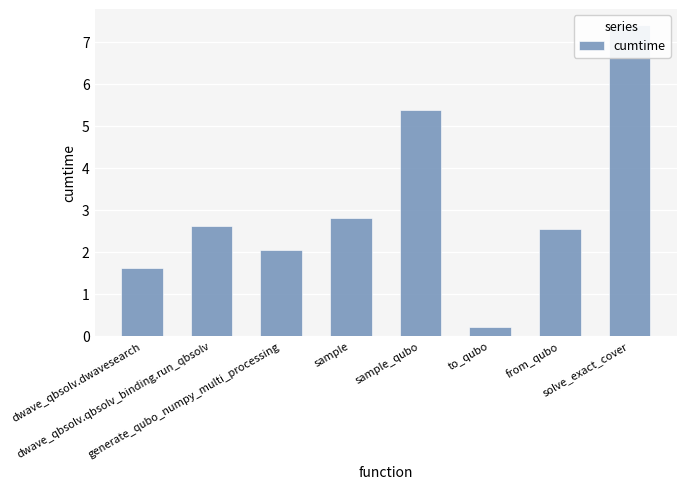

What is the difference between the values at dwave_qbsolv.qbsolv_binding.run_qbsolv and sample_qubo?

2.8